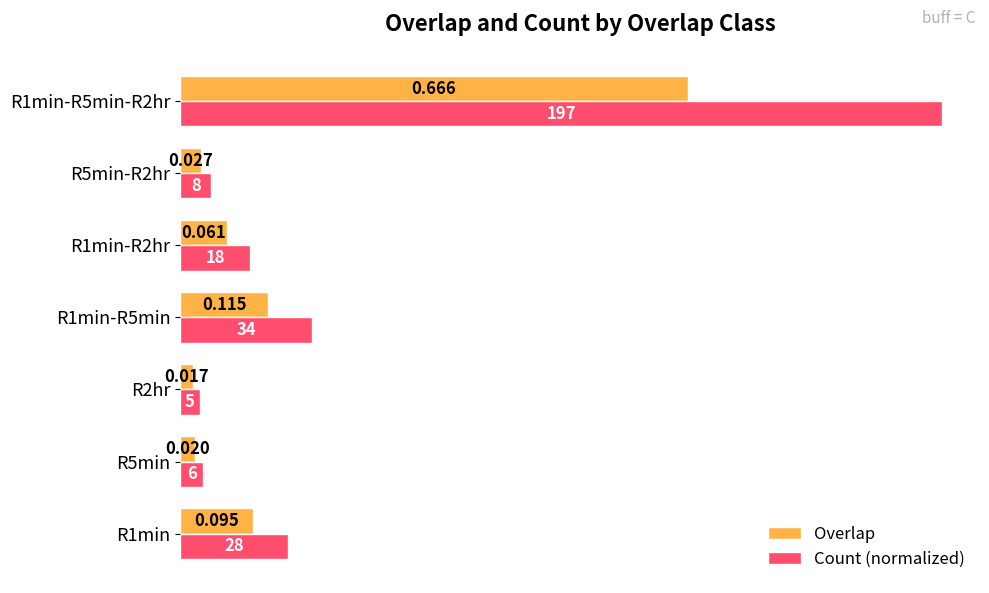

List the series in order of their peak value, lowest first.

Overlap, Count (normalized)